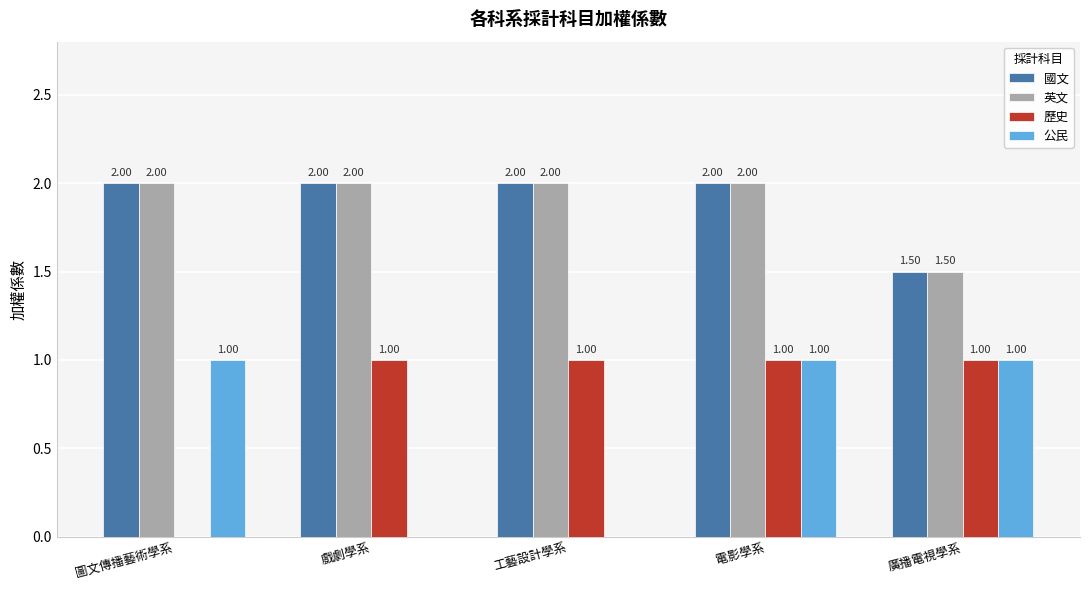

Between 圖文傳播藝術學系 and 電影學系, which series saw the biggest shift?

歷史